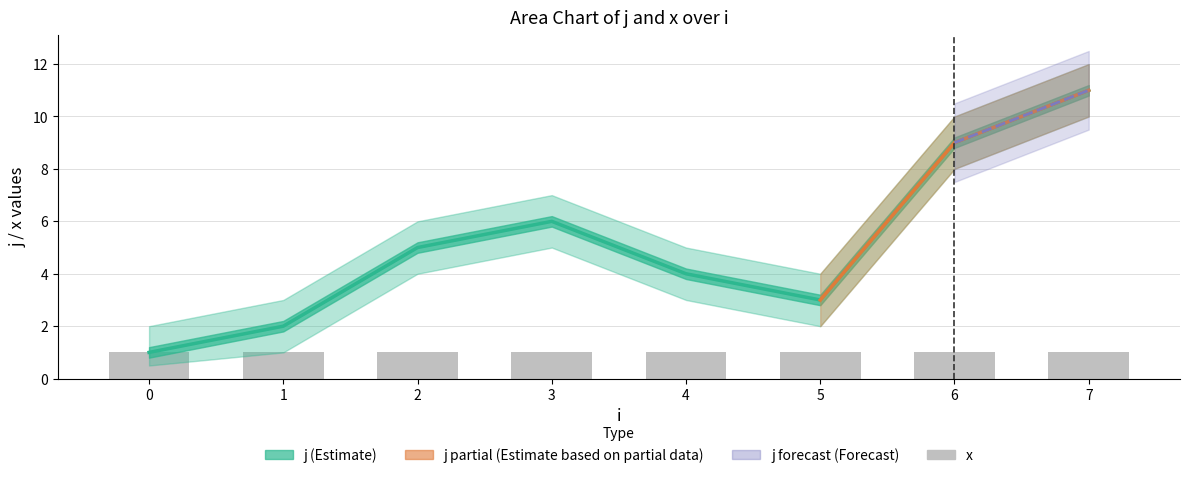

How many categories are shown in the chart?

8